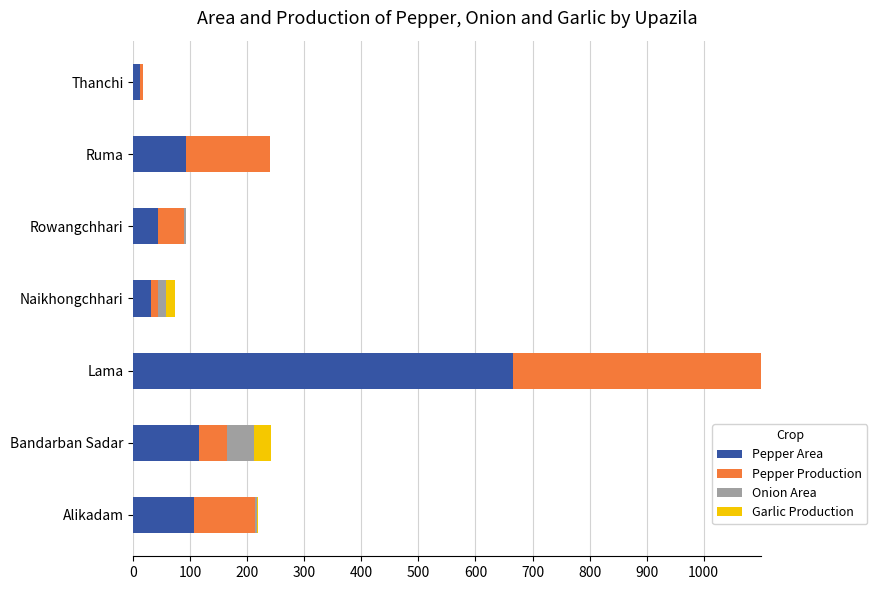

What is the average value of the Pepper Area series?

152